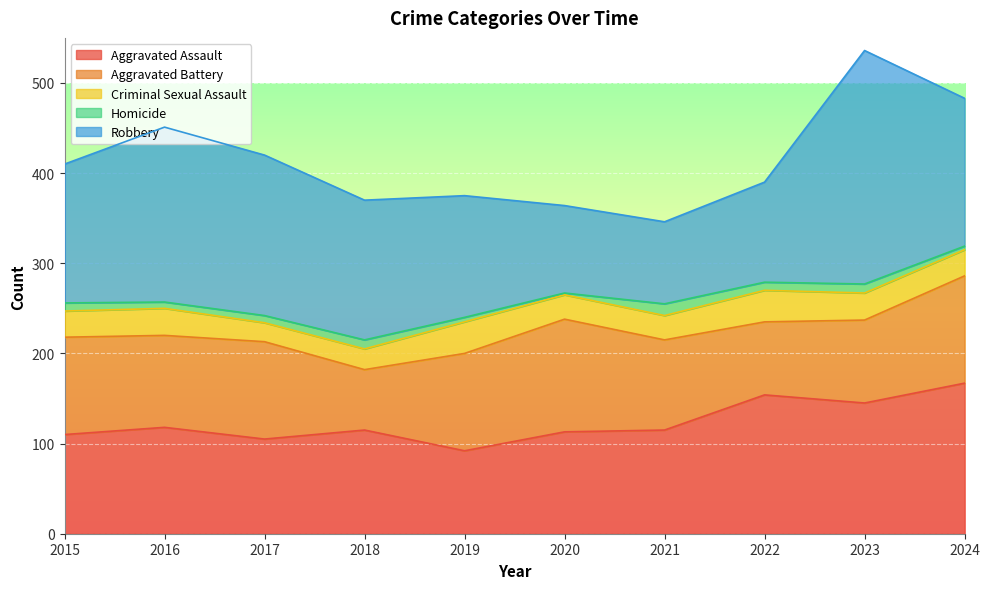

True or false: Aggravated Assault and Homicide intersect in this chart.

False